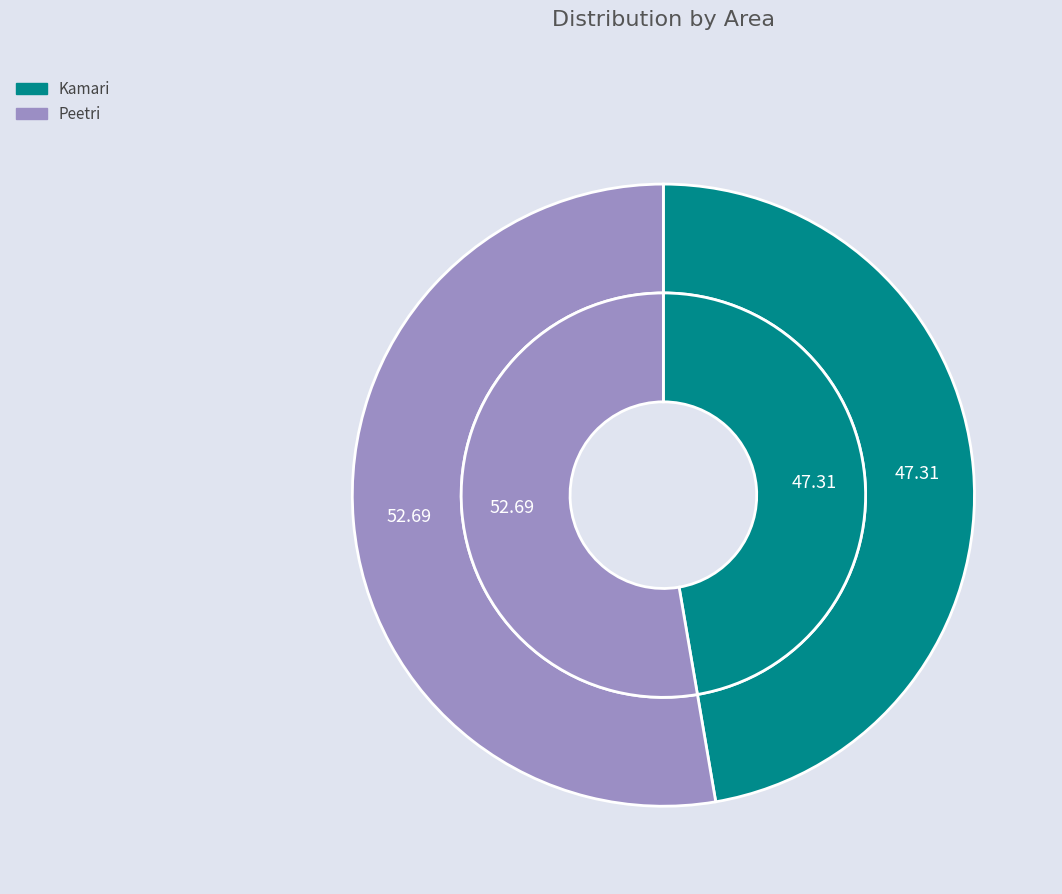

Which category has the smallest portion of the pie?

Kamari